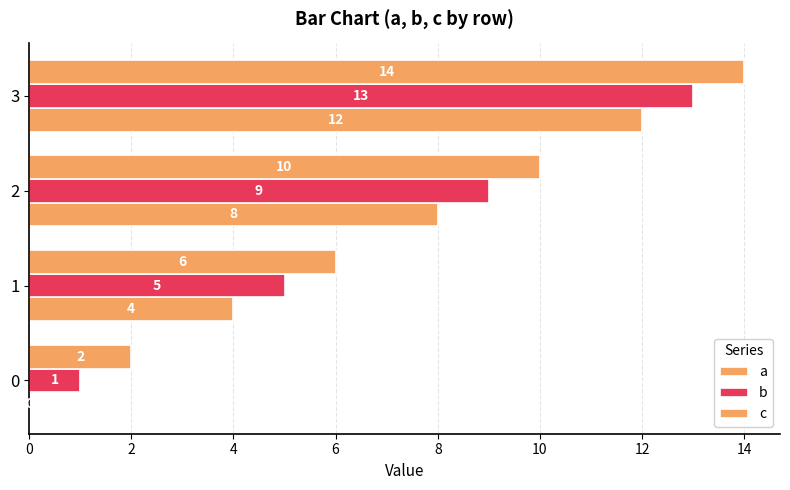

Count the number of data series in this chart.

3